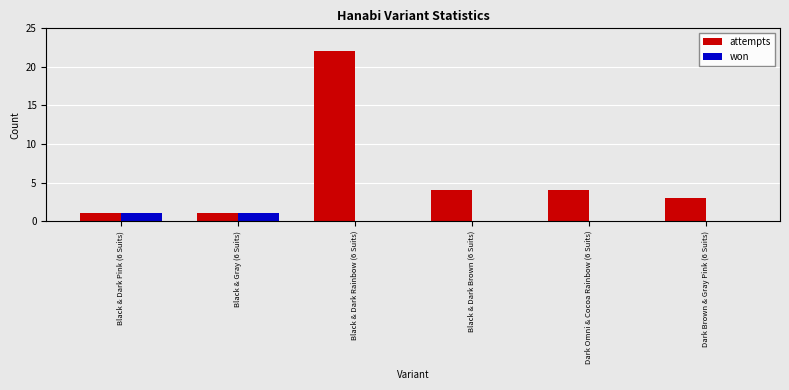

True or false: attempts has a value of 3 at Dark Brown & Gray Pink (6 Suits).

True